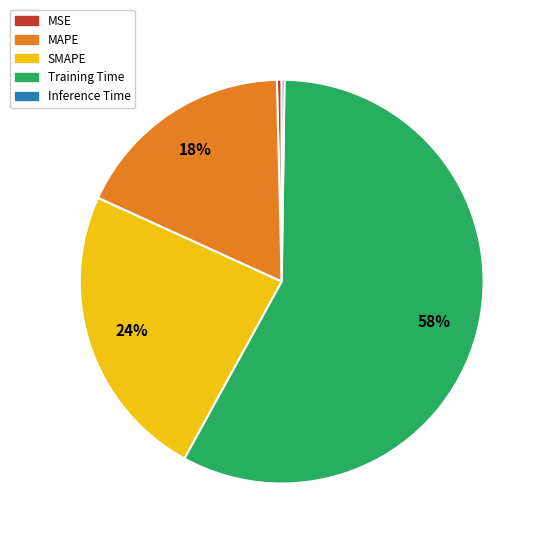

Is Training Time the majority of the pie?

Yes